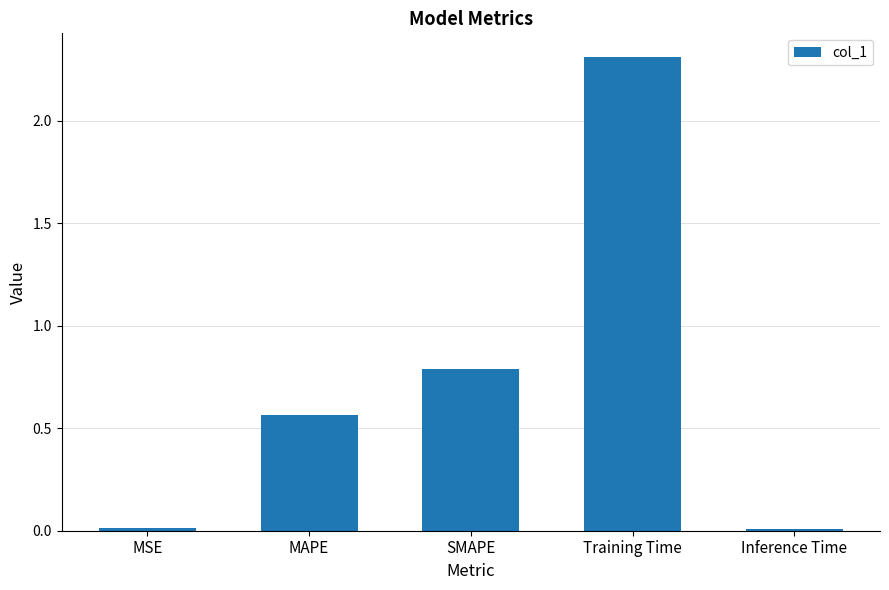

What is the difference between the maximum and minimum values?

2.3